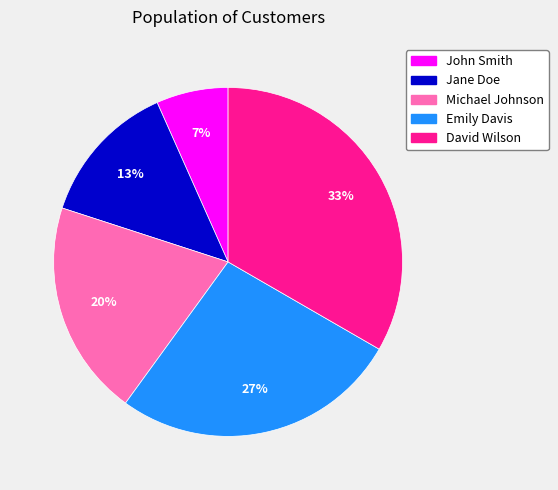

To the nearest percent, what is the average slice percentage?

20%